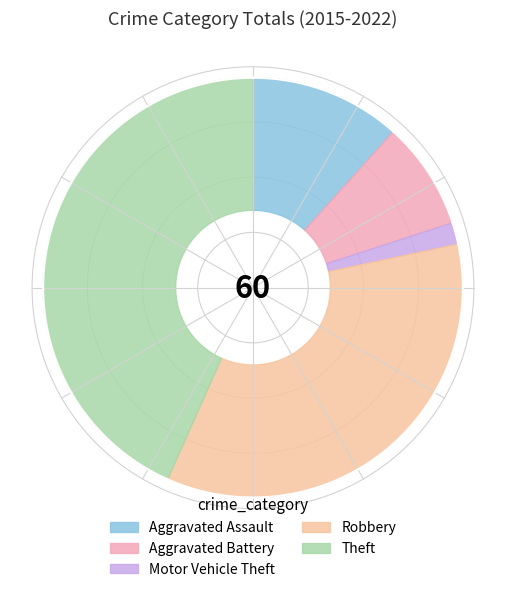

Is Theft the majority of the pie?

No